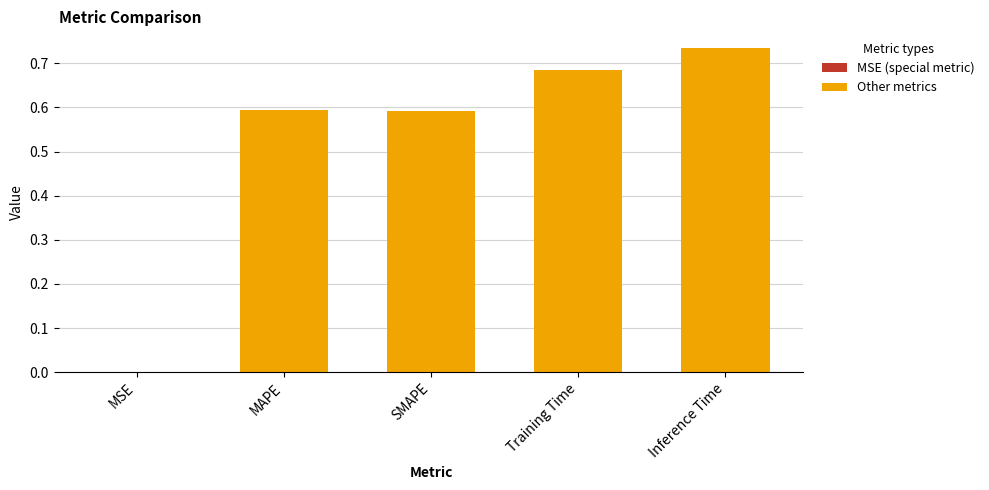

Between SMAPE and MSE, which is larger?

SMAPE